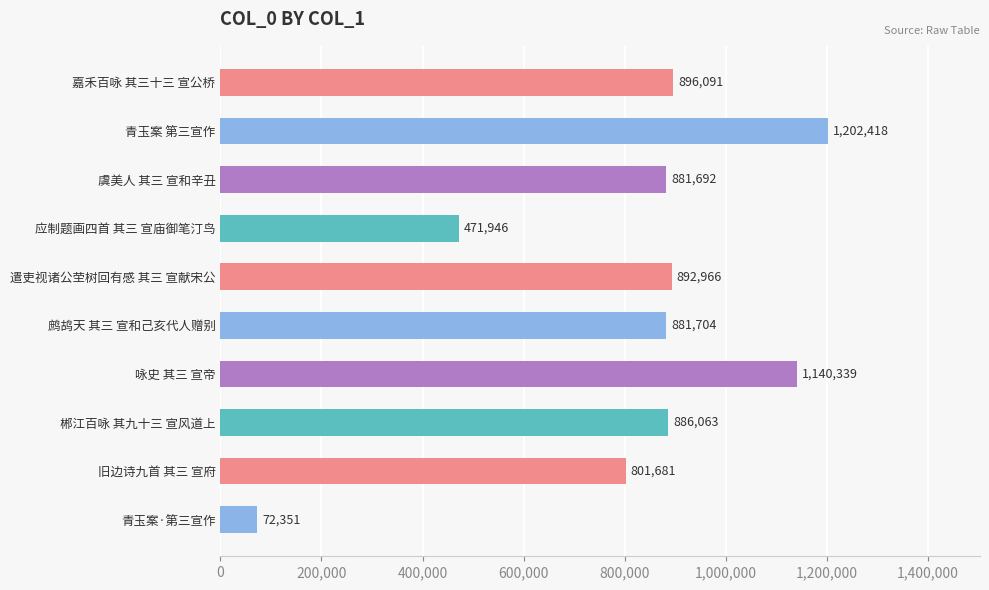

What is the label of the 1st bar from the top?

嘉禾百咏 其三十三 宣公桥